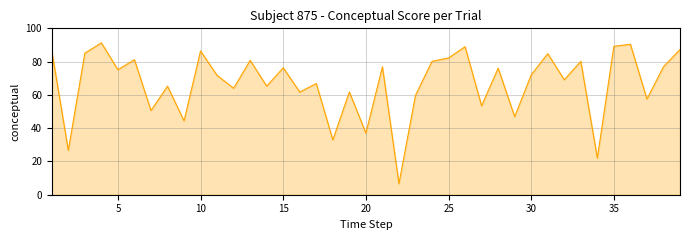

How many interior local peaks (higher than both neighbors) does the data have?

14